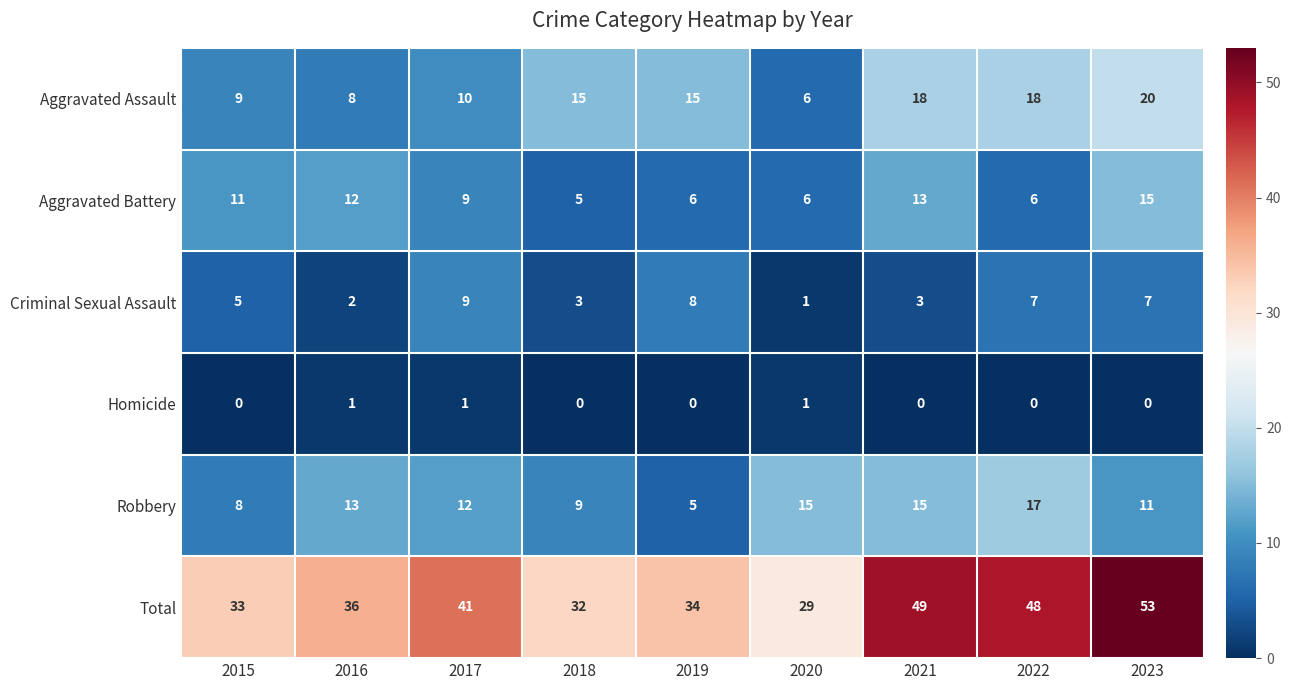

What is the greatest value displayed?

53